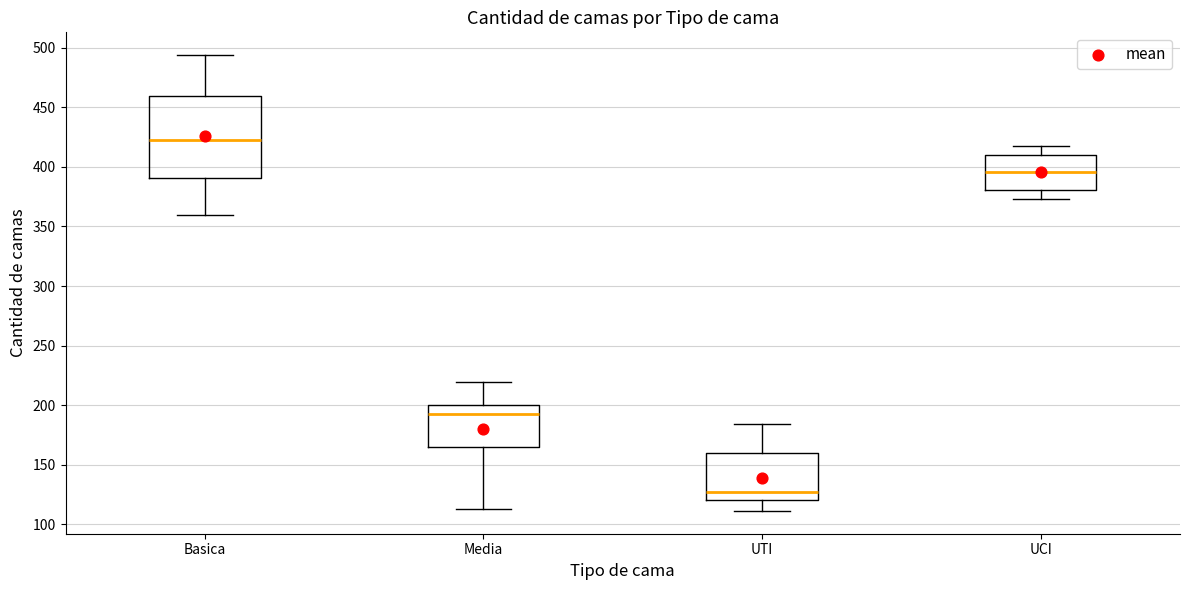

Reading left to right, transcribe this box plot: for each box, give where its median line is, the range the box spans, and where its two whiskers end, as read against the y-axis. The values are not printed on the chart, so give them approximately, as read against the axis.

Basica: median 425, box 390 to 460, whiskers 360 to 495
Media: median 195, box 165 to 200, whiskers 115 to 220
UTI: median 125, box 120 to 160, whiskers 110 to 185
UCI: median 395, box 380 to 410, whiskers 375 to 420